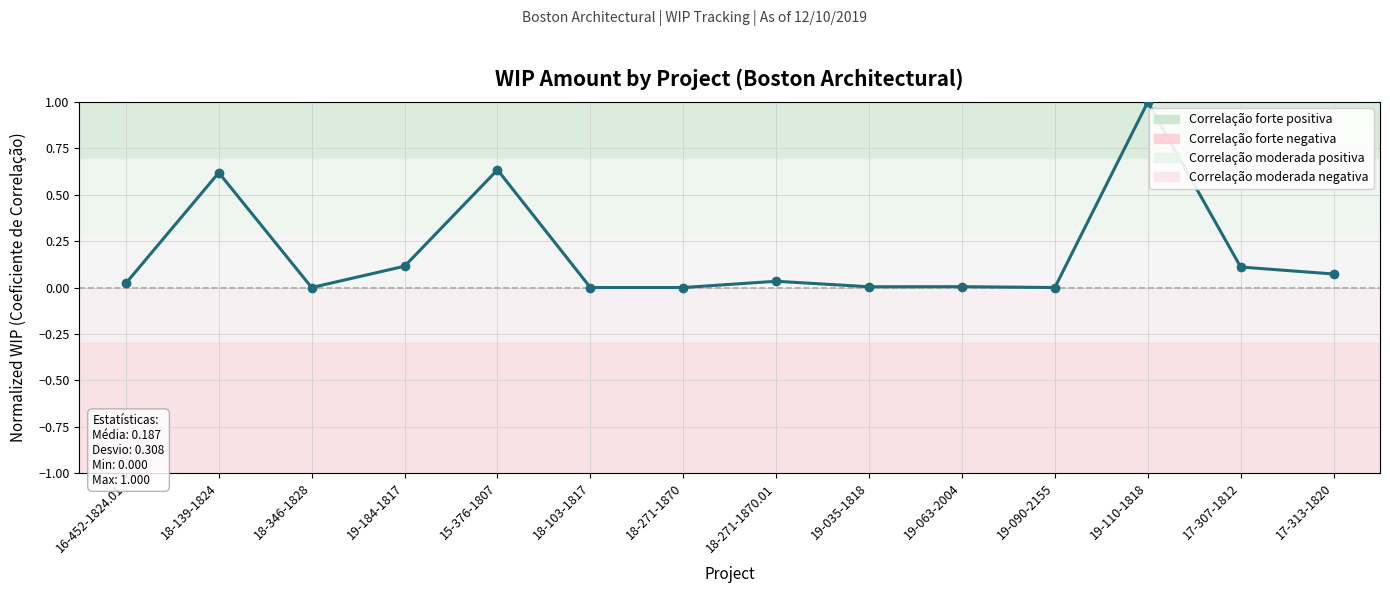

What position from the left is 16-452-1824.01?

1